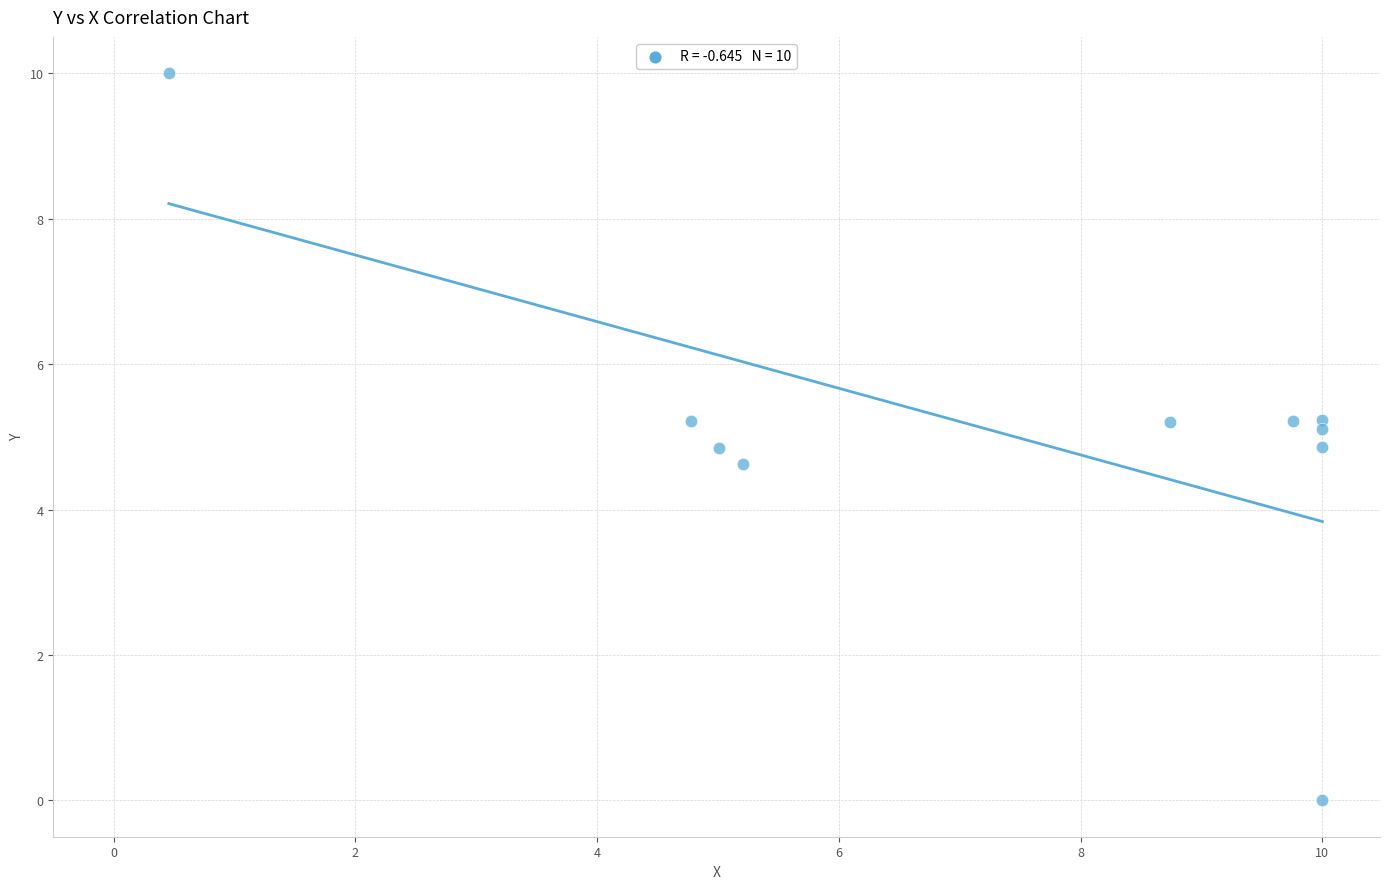

What is the range of X values (max minus min)?

9.5